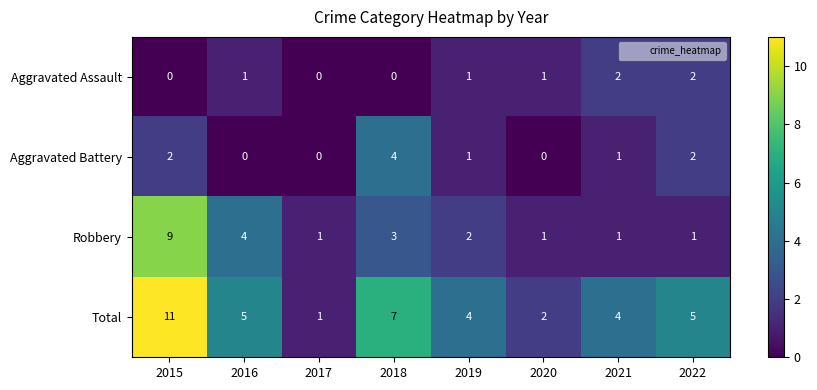

At which category does the chart reach its peak across all series?

2015